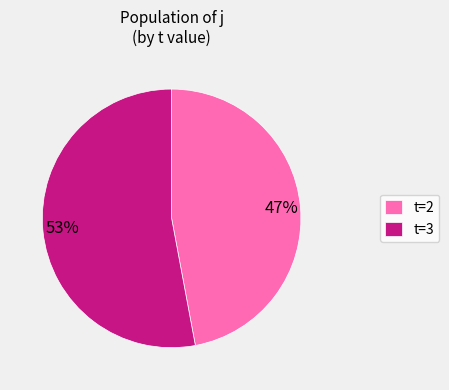

The t=2 slice represents 47% of the pie. True or false?

True